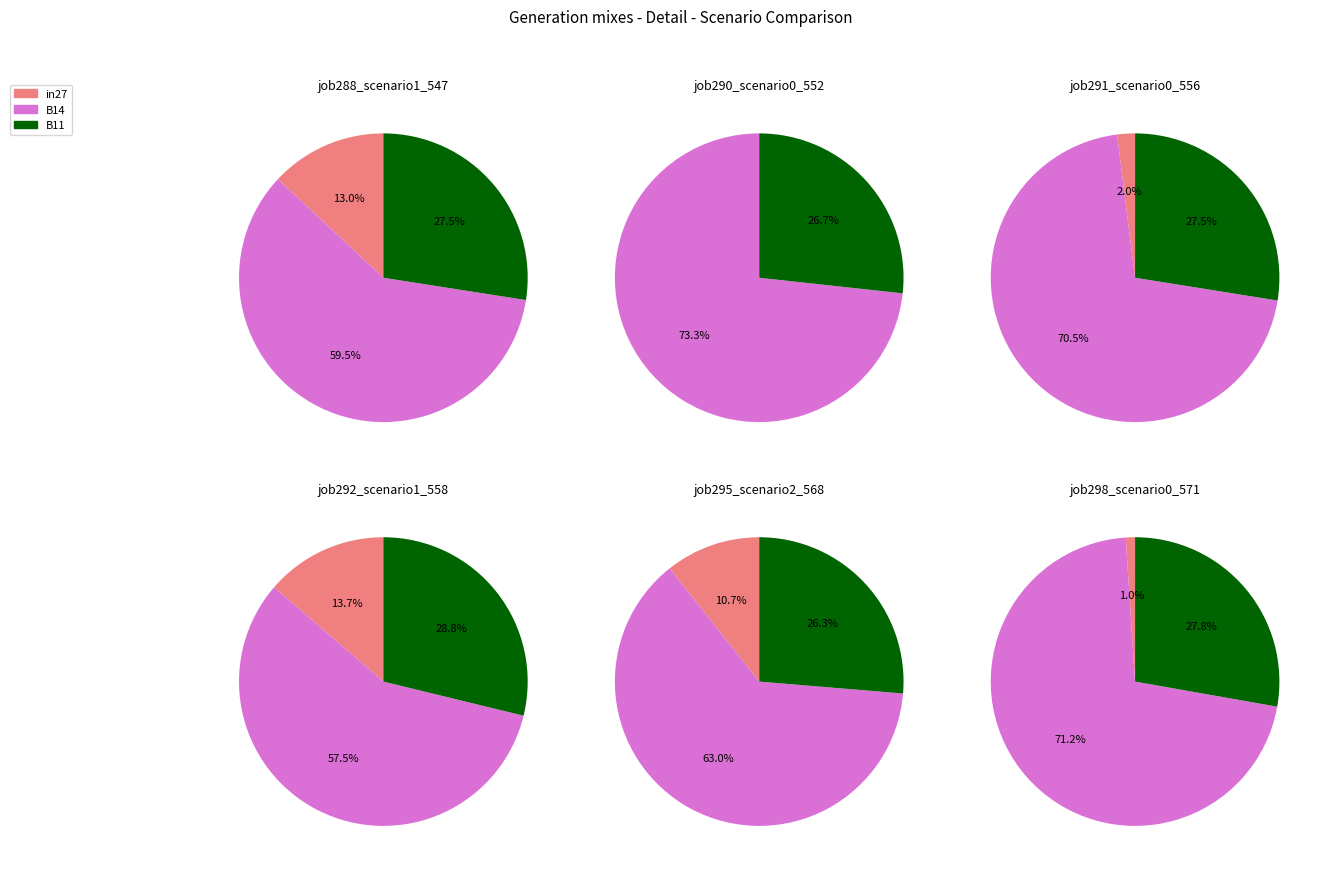

What is the smallest slice in the pie chart?

in27